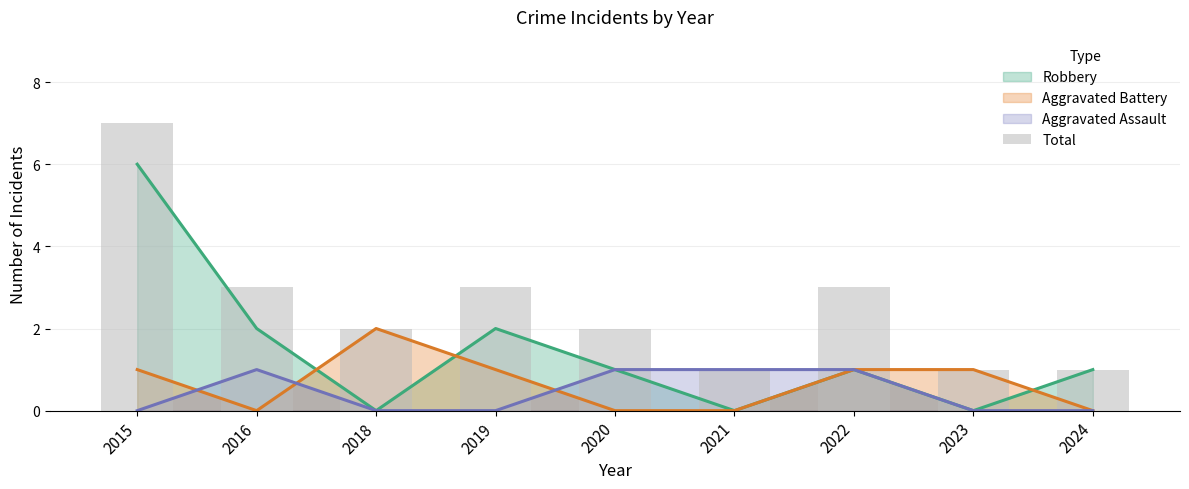

Rank the categories by value from lowest to highest.

2021, 2023, 2024, 2018, 2020, 2016, 2019, 2022, 2015